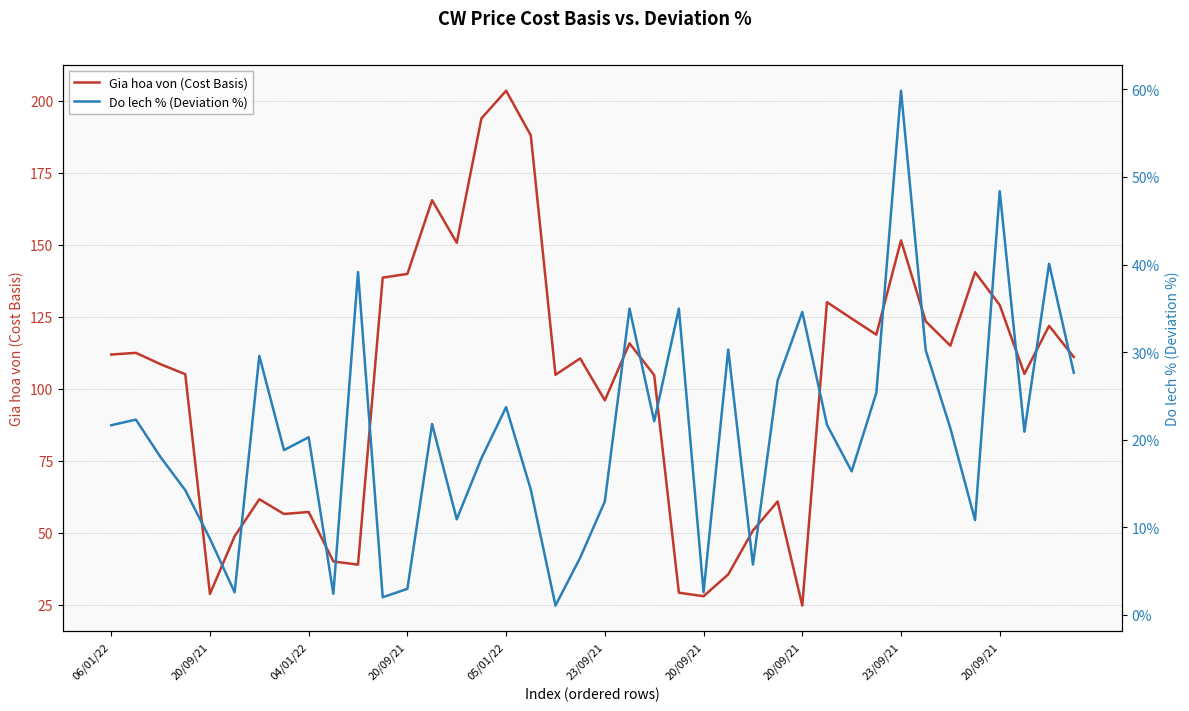

What is the label of the 18th point from the right?

22